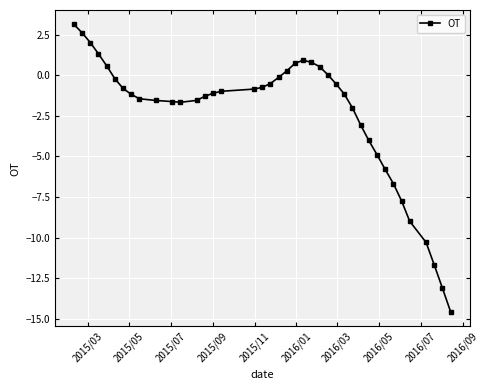

What is the value of the 36th point from the left?

-9.0